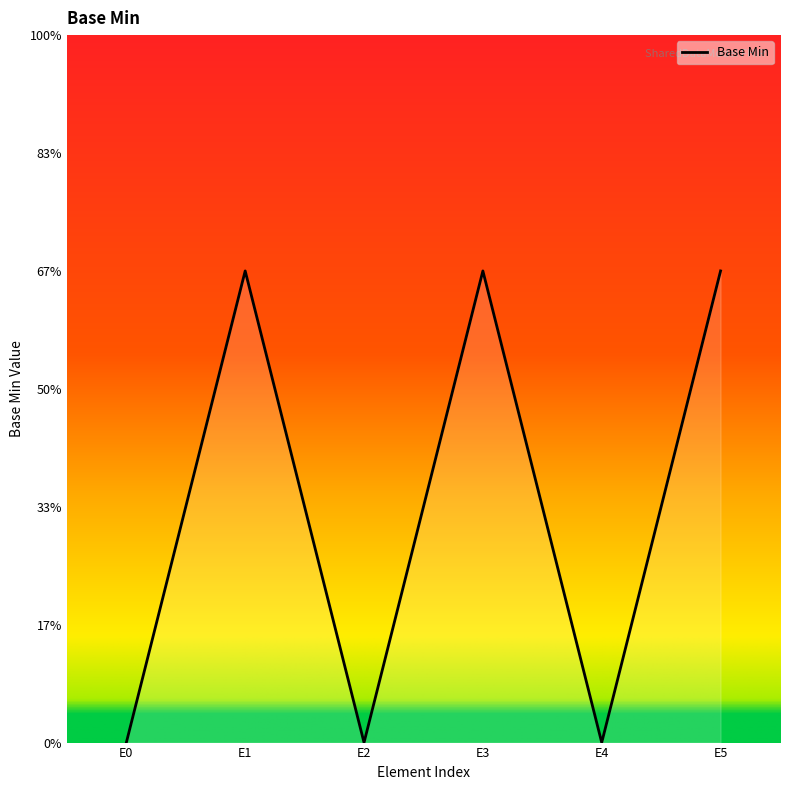

True or false: the data has more than 2 interior local peaks.

False